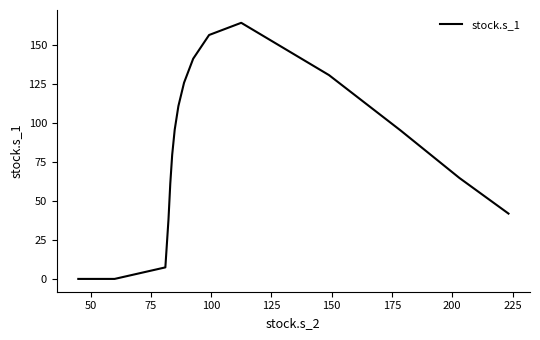

What is the greatest value displayed?

164.4